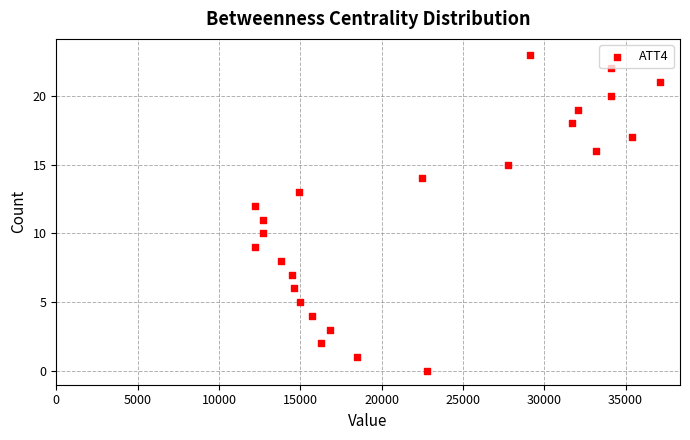

What is the range of X values (max minus min)?

24900